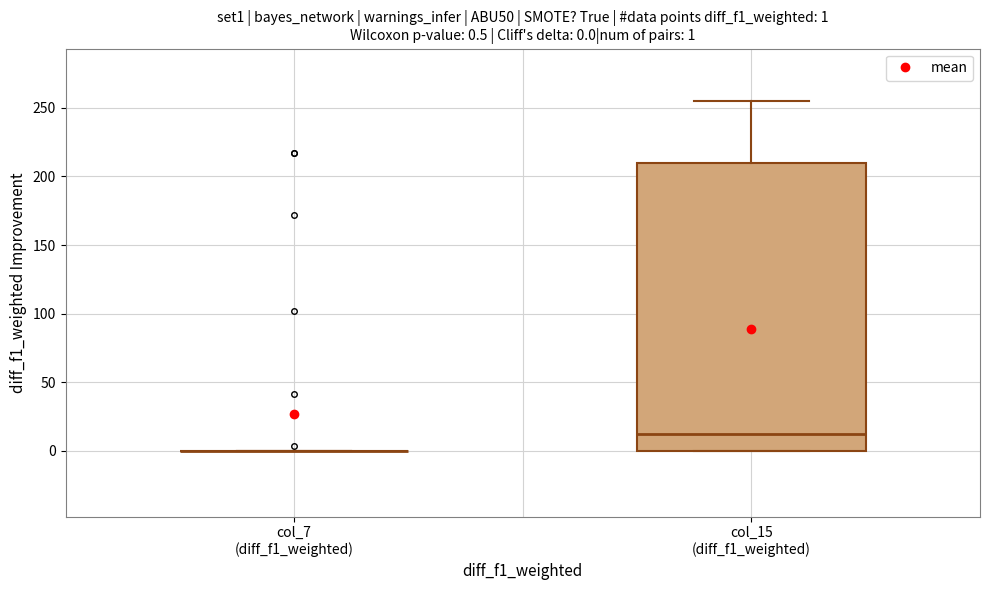

Which box is the tallest, from its lower edge to its upper edge?

col_15 (diff_f1_weighted)